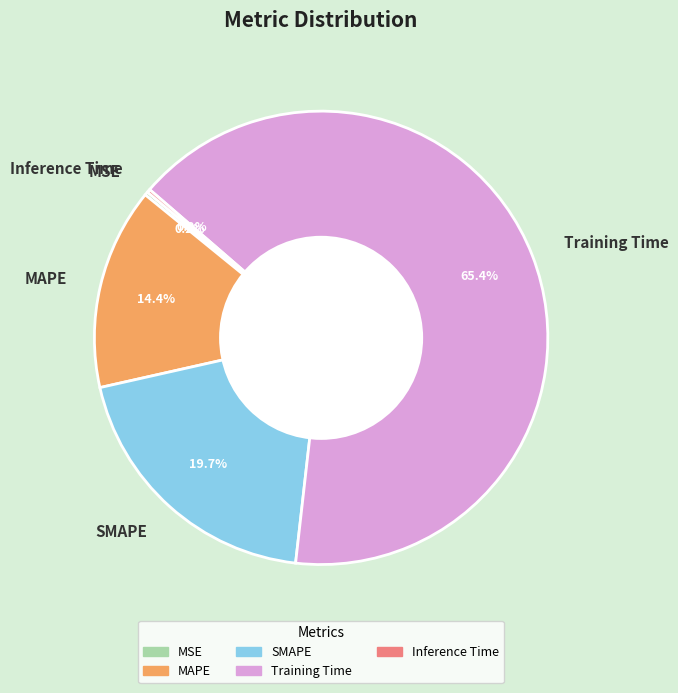

What is the largest slice in the pie chart?

Training Time